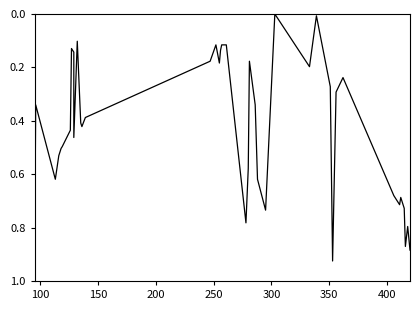

What is the average value?

0.4